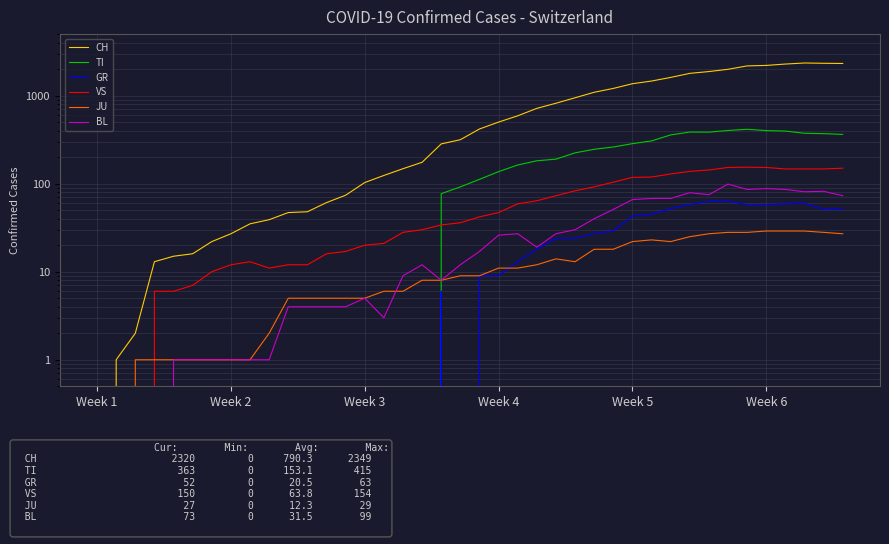

Where is the first local maximum for CH?

37